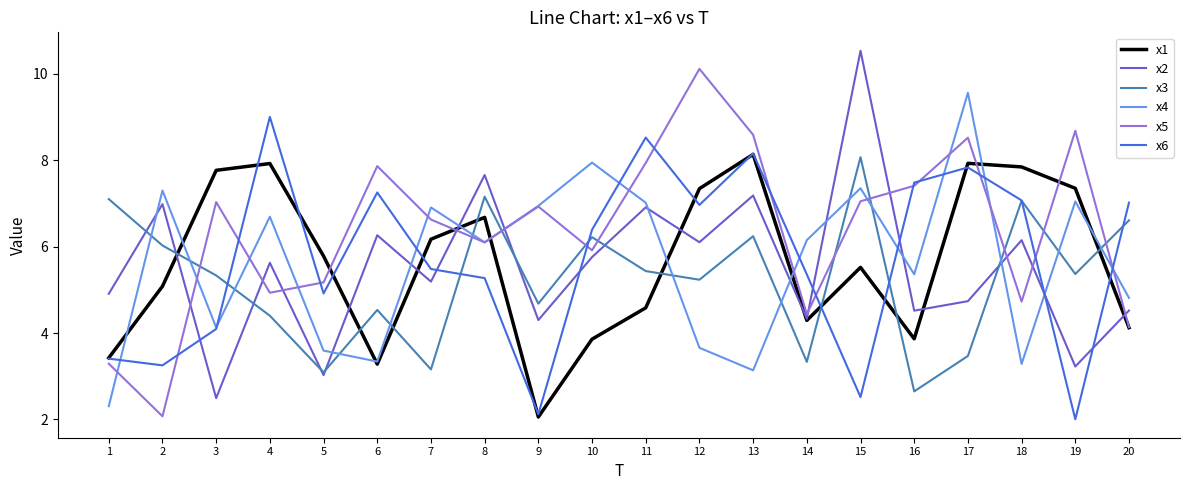

True or false: x5 and x1 intersect in this chart.

True